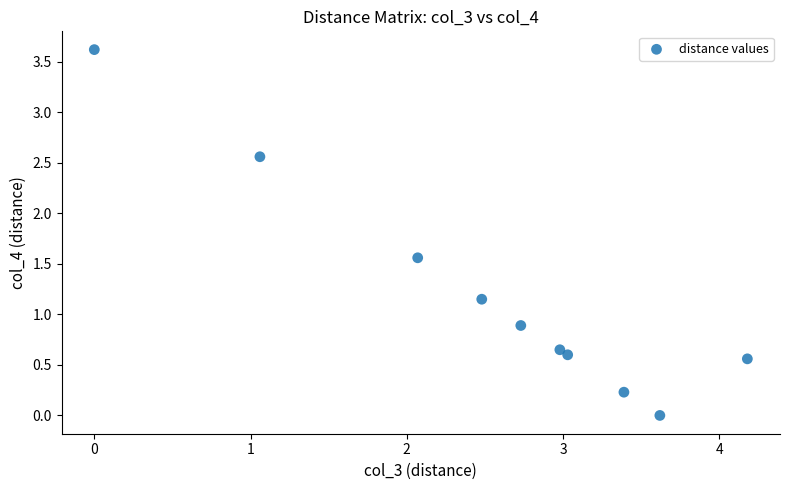

What is the range of X values (max minus min)?

4.2